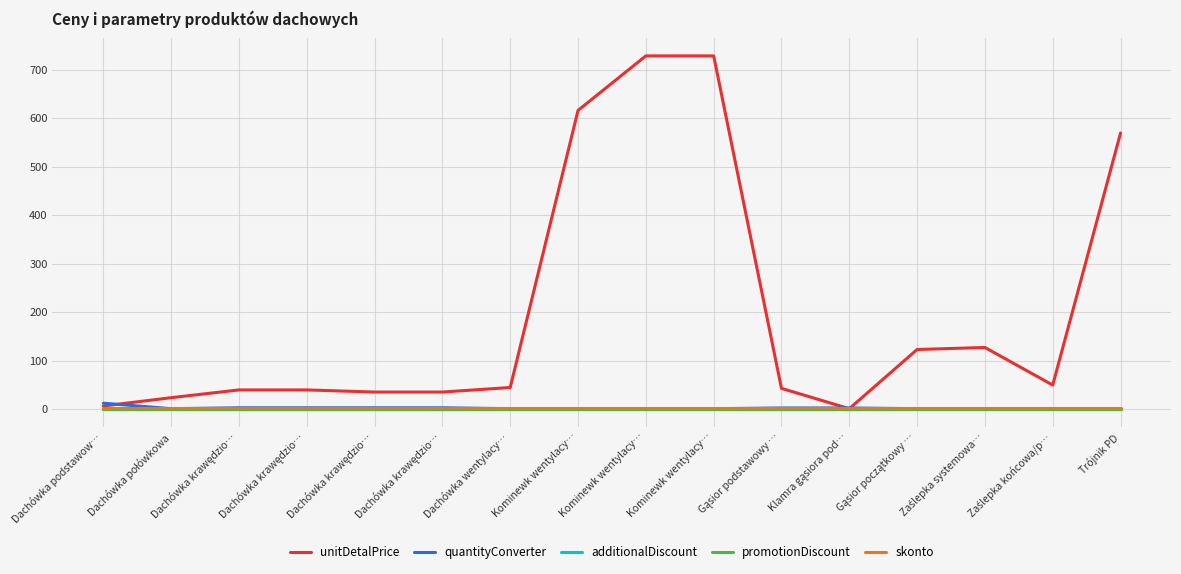

How many lines are shown in the chart?

5